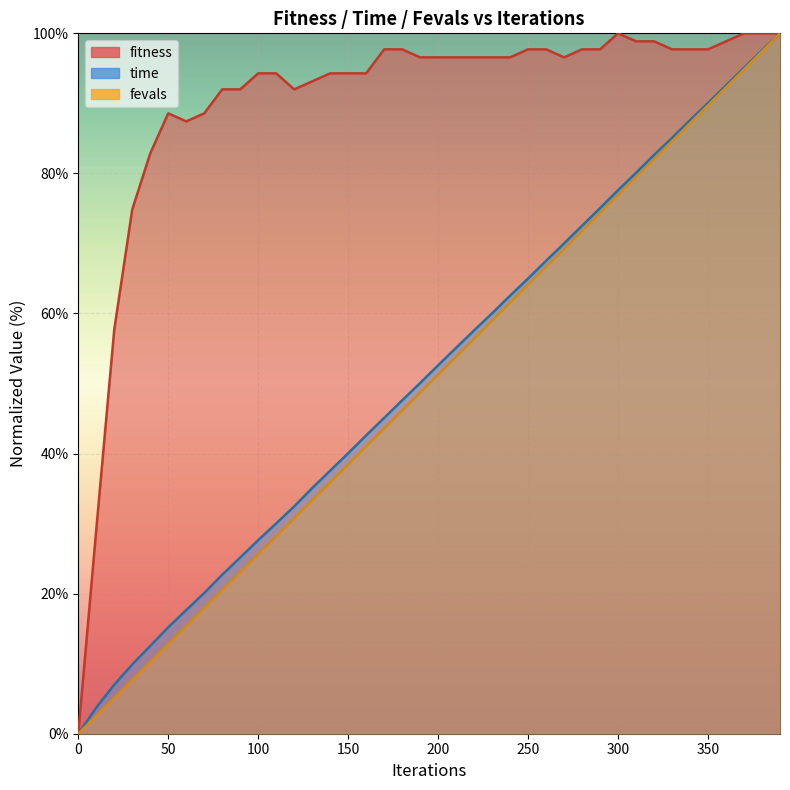

At which category does fitness reach its first local peak?

50